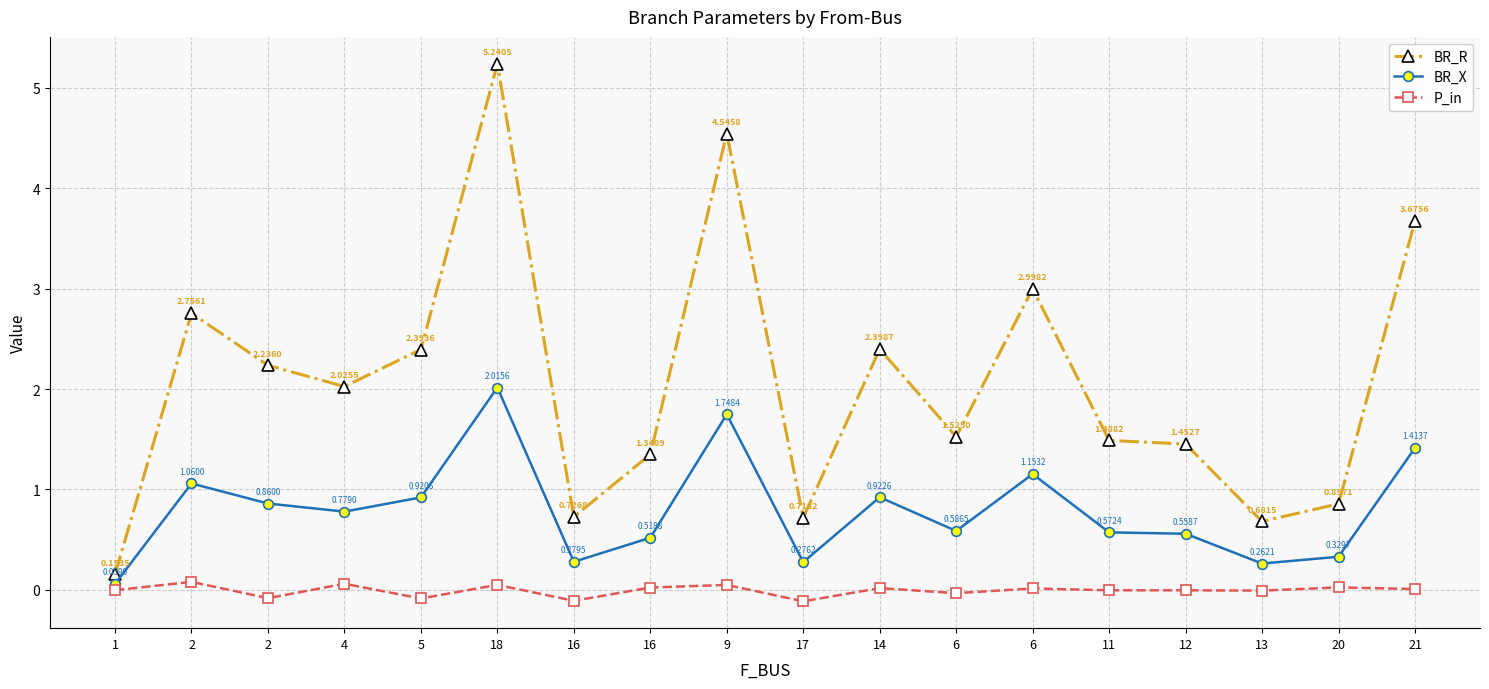

At which category does BR_R reach its first local valley?

4